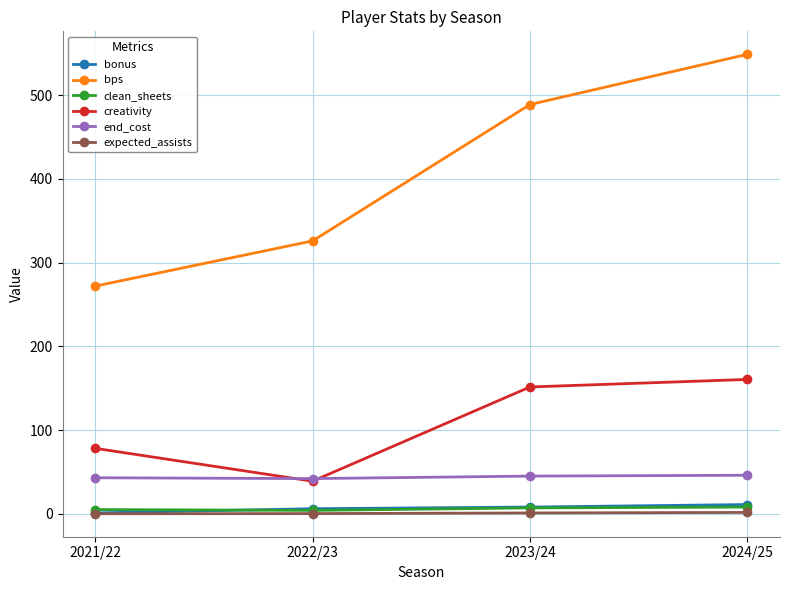

Is the value of clean_sheets at 2022/23 greater than the value of end_cost at 2022/23?

No